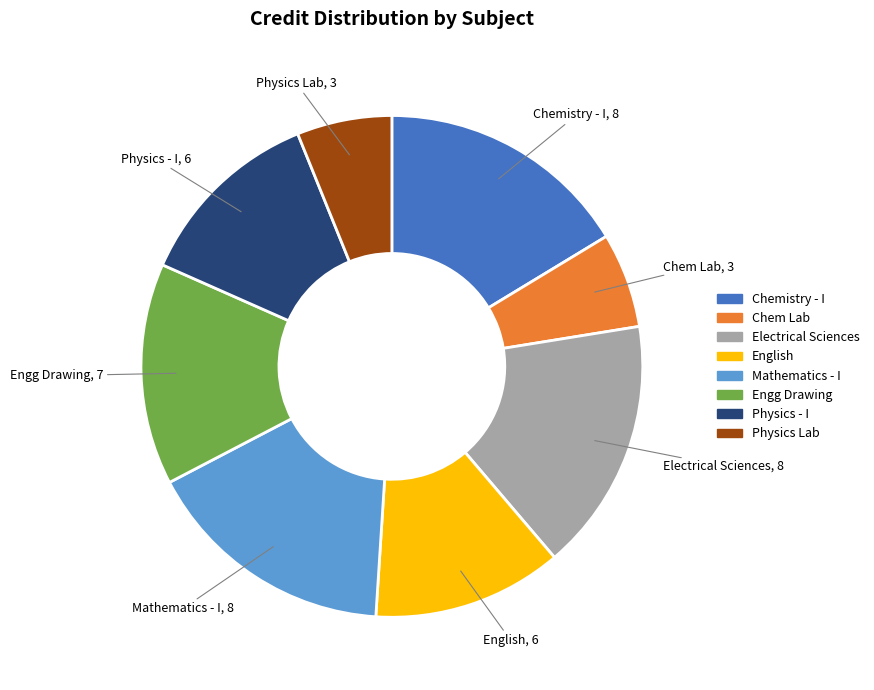

Which has a higher value, Electrical Sciences or Physics Lab?

Electrical Sciences